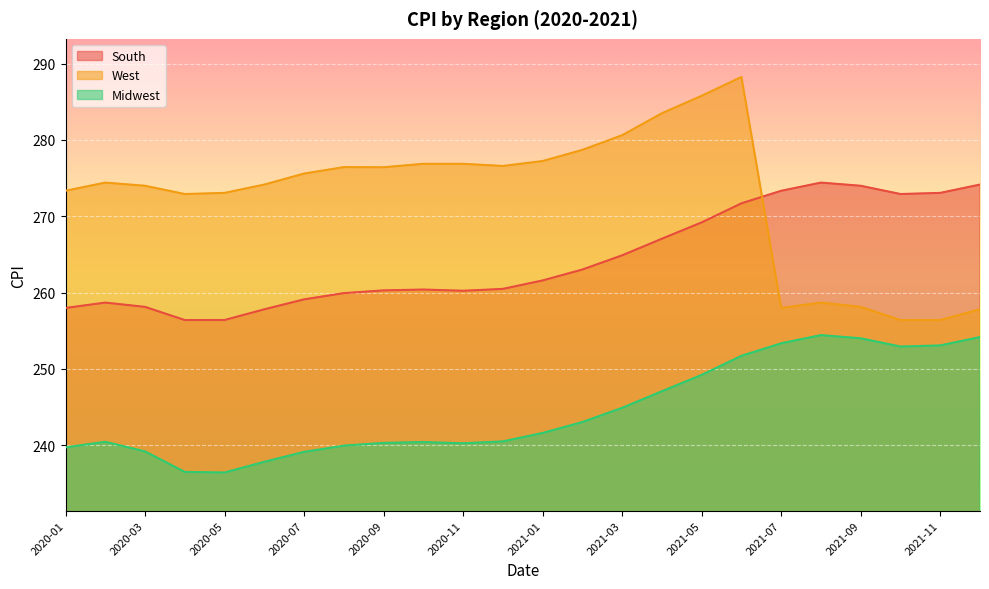

Which series has the widest spread of values?

West